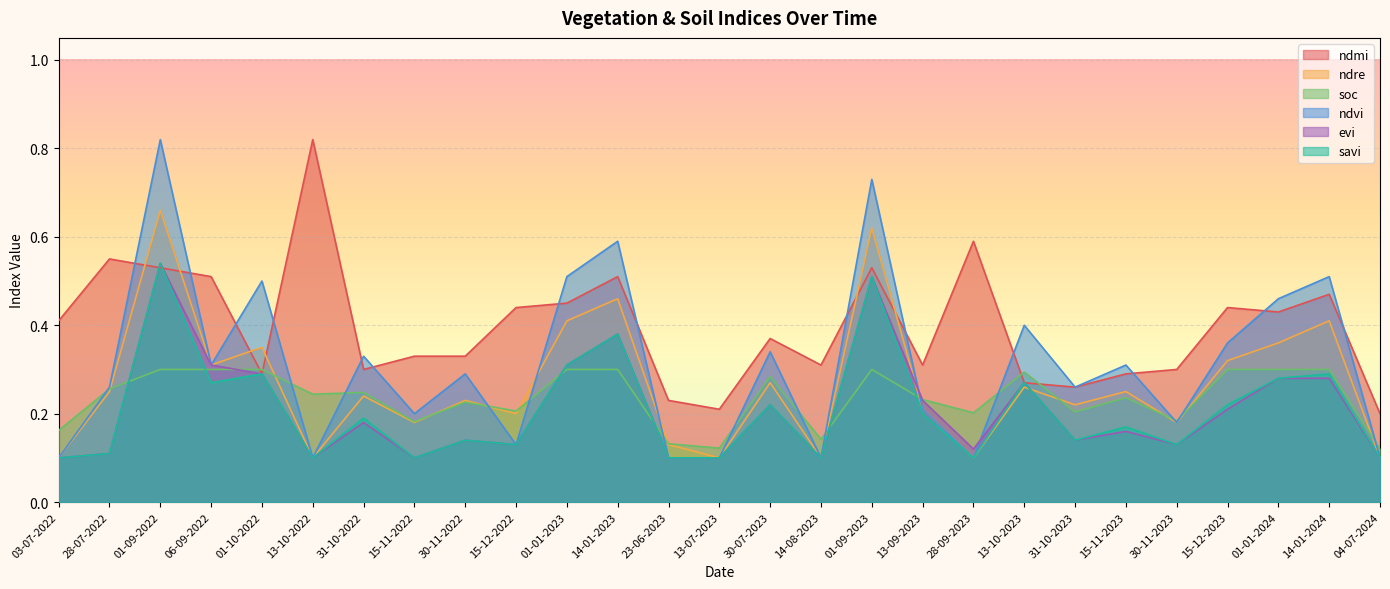

What position from the left is 30-07-2023?

15